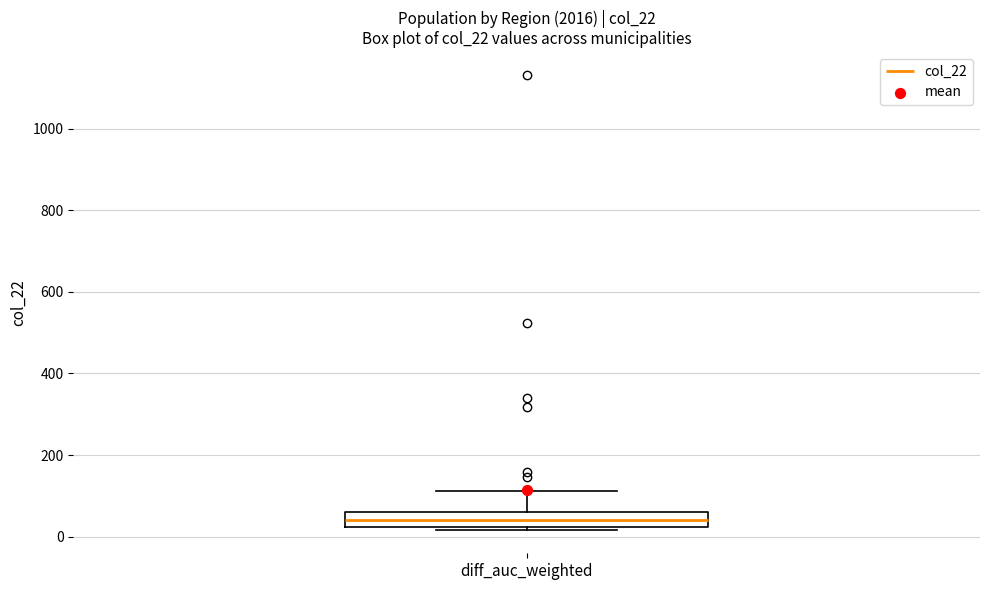

Transcribe this box plot: give where the median line is, the range the box spans, and where the two whiskers end, as read against the y-axis. The values are not printed on the chart, so give them approximately, as read against the axis.

median 40, box 20 to 60, whiskers 20 (just below the box's lower edge) to 120